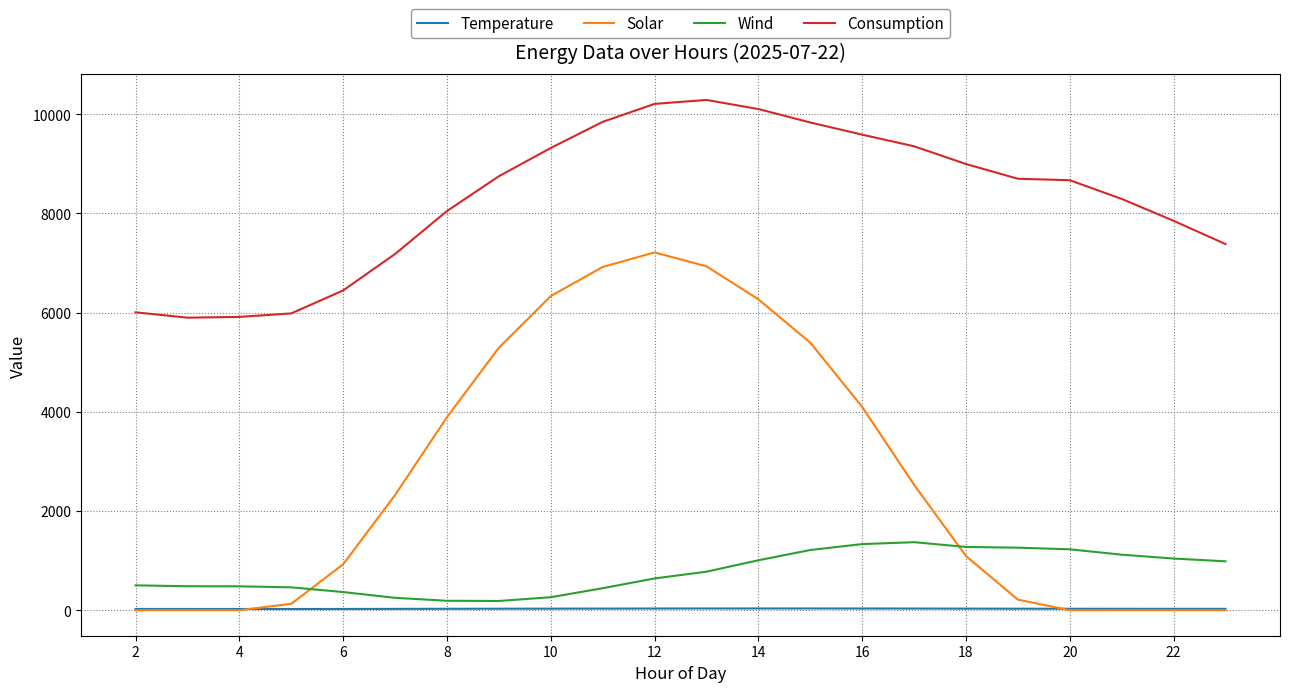

Which series has the largest total across all categories?

Consumption